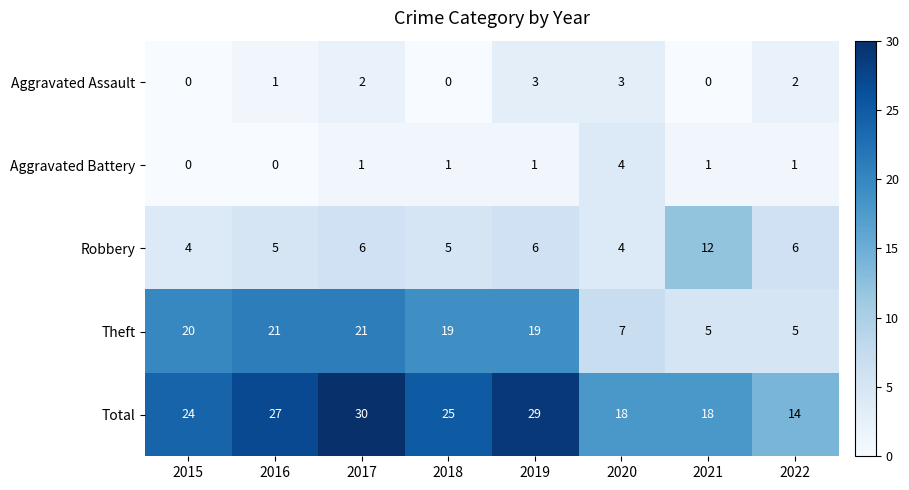

The value of Robbery at 2021 is 12. True or false?

True